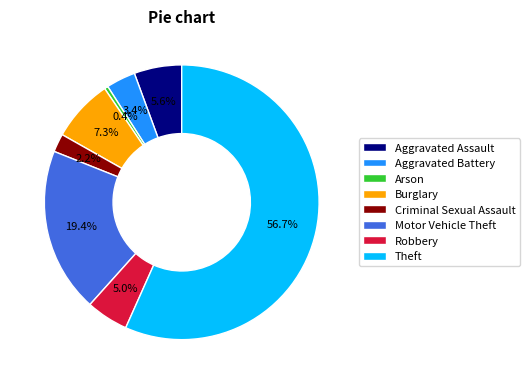

Is there a majority slice in this chart?

Yes